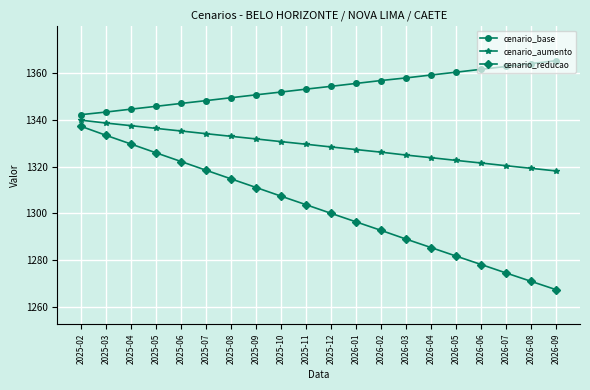

Is it true that cenario_aumento equals 1330.7 at 2025-10?

True